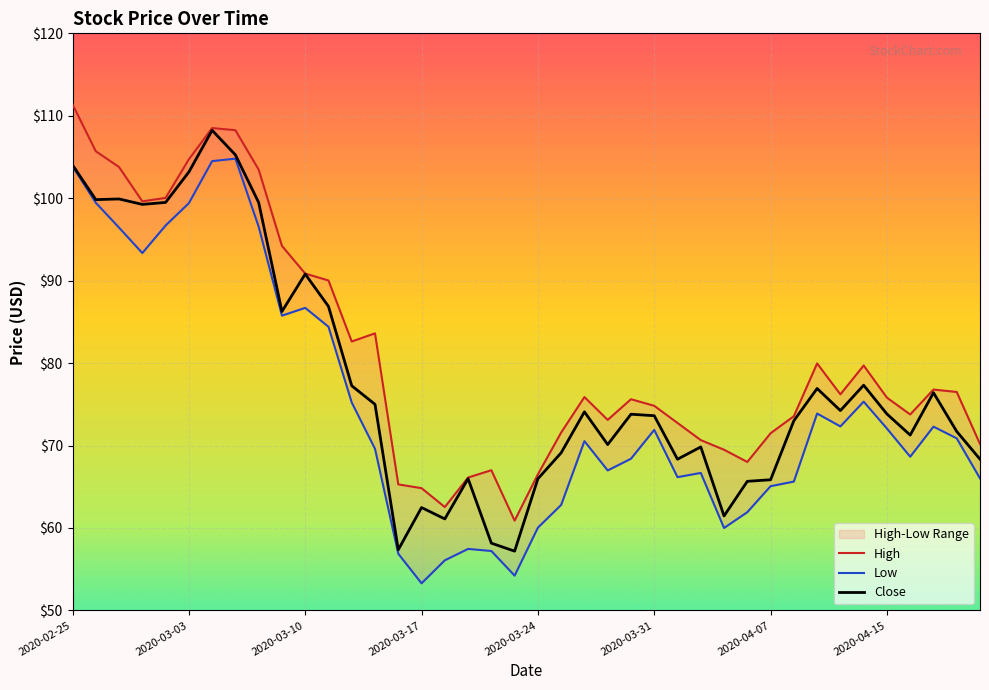

Rank the series by their maximum value, from highest to lowest.

High, Close, Low